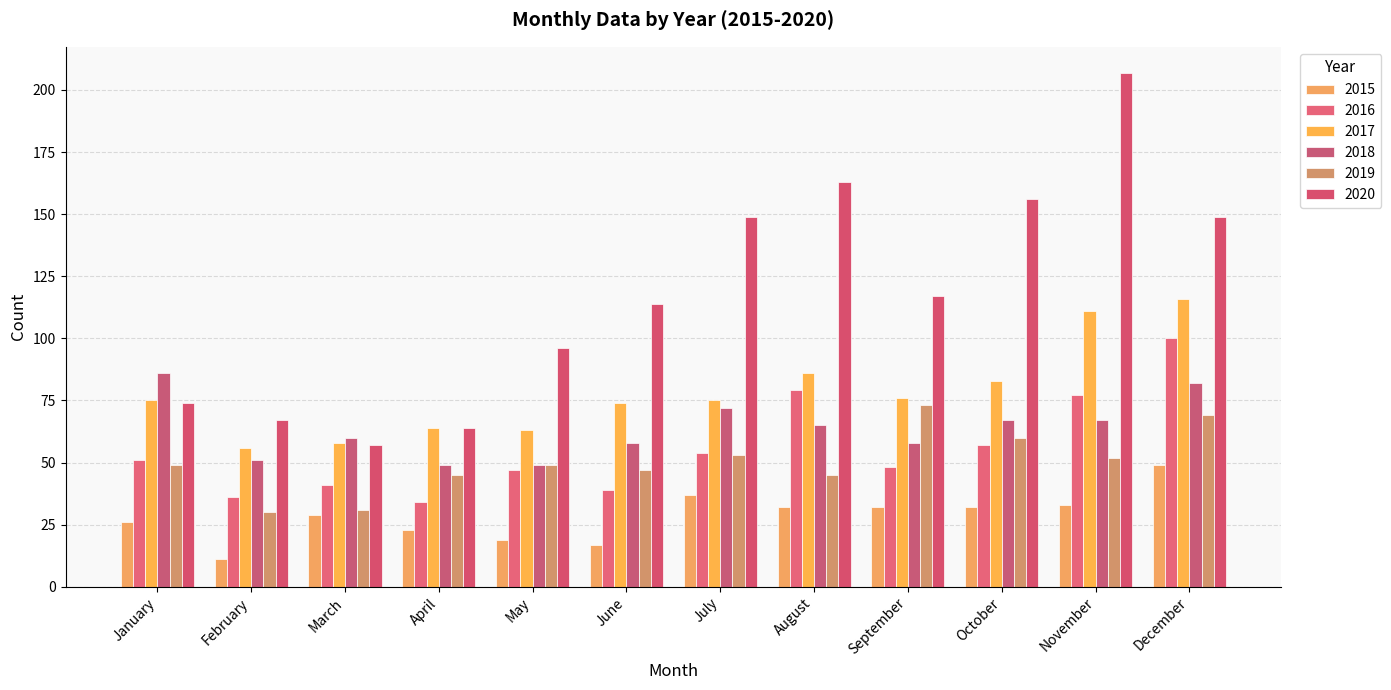

What is the difference between the second highest and second lowest values in the 2018 series?

33